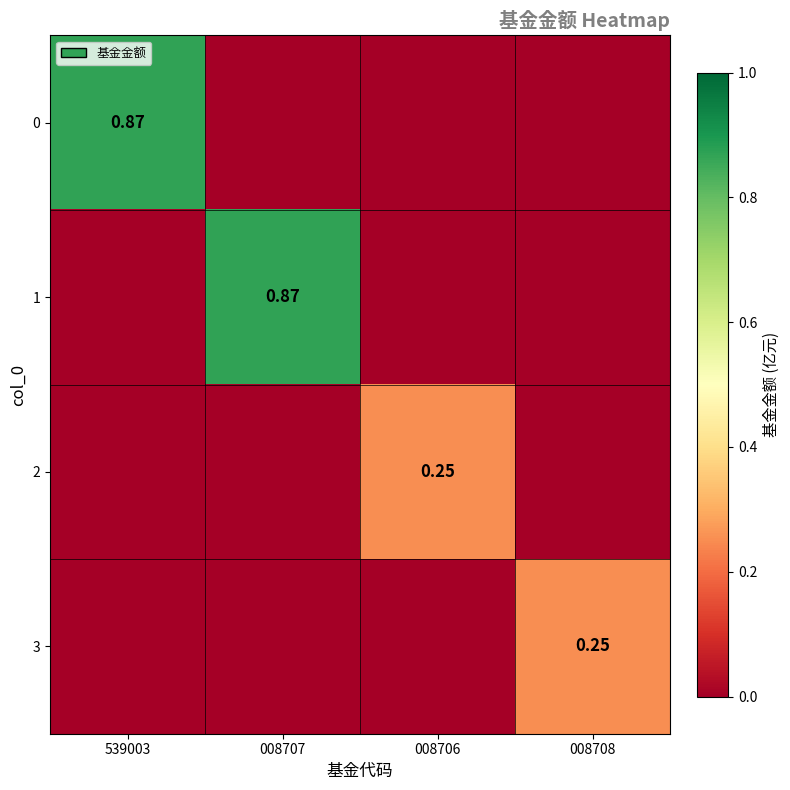

What is the maximum value for 3?

0.2